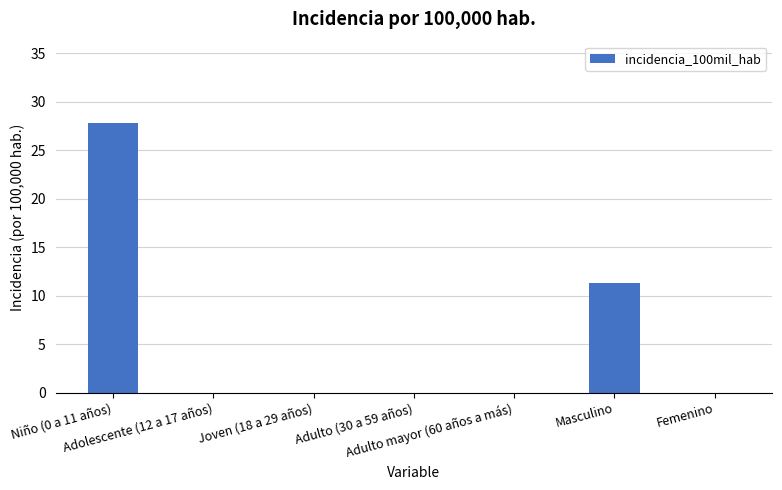

What is the sum of the values at Femenino and Masculino?

11.3